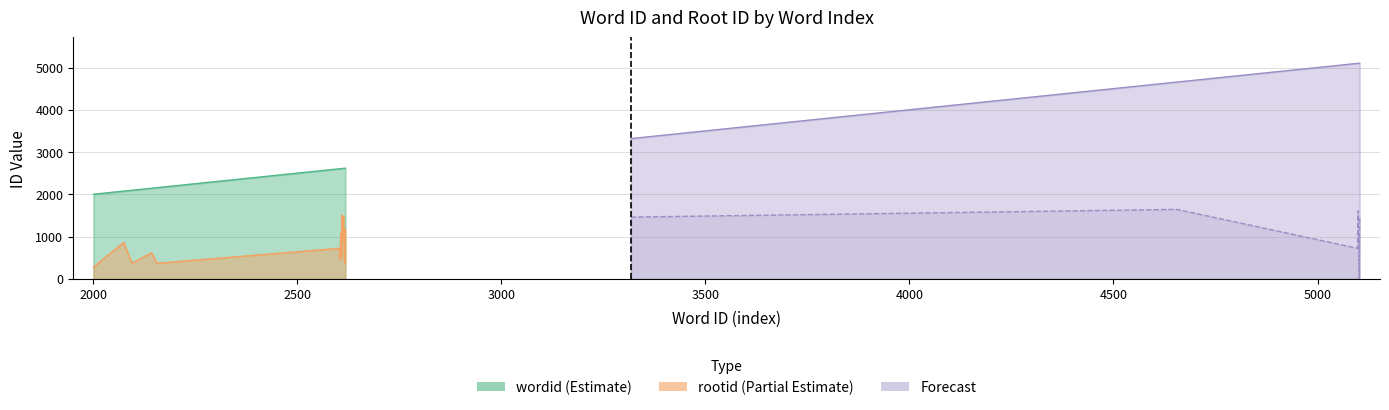

What is the difference between the maximum and second lowest values in the wordid series?

3028